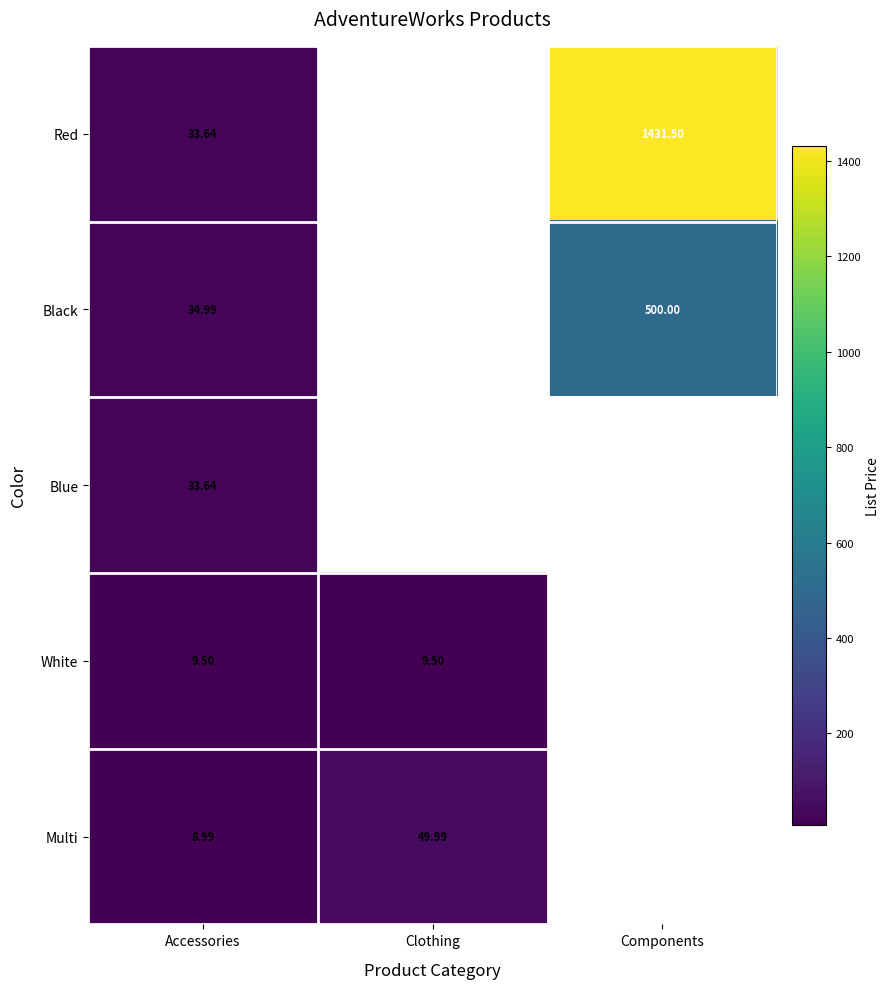

The value of Black at Accessories is 48.6. True or false?

False